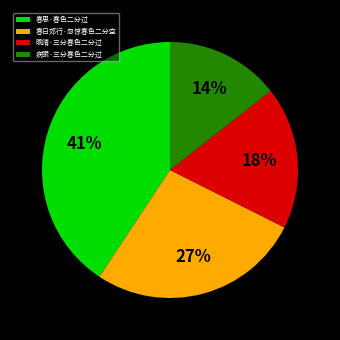

The 春思·春色二分过 slice represents 41% of the pie. True or false?

True